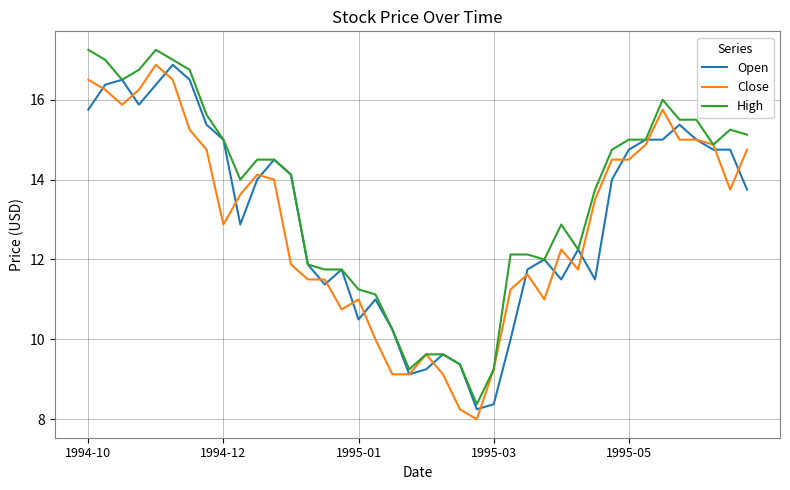

What is the highest value of the Close series?

16.9